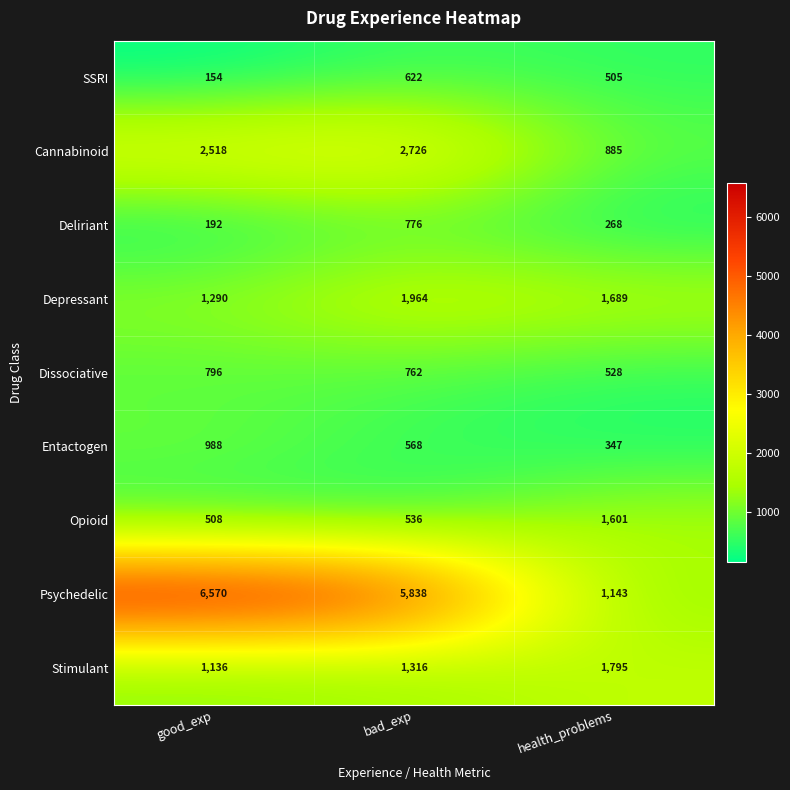

Reading left to right, what are all the values shown in this chart?

SSRI: good_exp=154	bad_exp=622	health_problems=505
Cannabinoid: good_exp=2518	bad_exp=2726	health_problems=885
Deliriant: good_exp=192	bad_exp=776	health_problems=268
Depressant: good_exp=1290	bad_exp=1964	health_problems=1689
Dissociative: good_exp=796	bad_exp=762	health_problems=528
Entactogen: good_exp=988	bad_exp=568	health_problems=347
Opioid: good_exp=508	bad_exp=536	health_problems=1601
Psychedelic: good_exp=6570	bad_exp=5838	health_problems=1143
Stimulant: good_exp=1136	bad_exp=1316	health_problems=1795